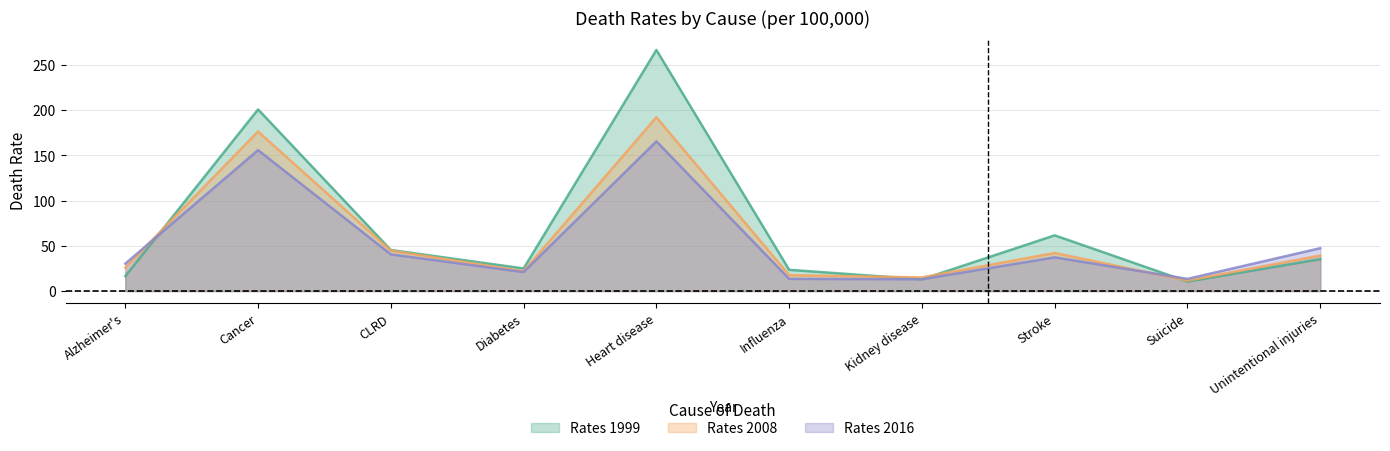

List the series in order of their overall mean, lowest first.

Rates 2016, Rates 2008, Rates 1999